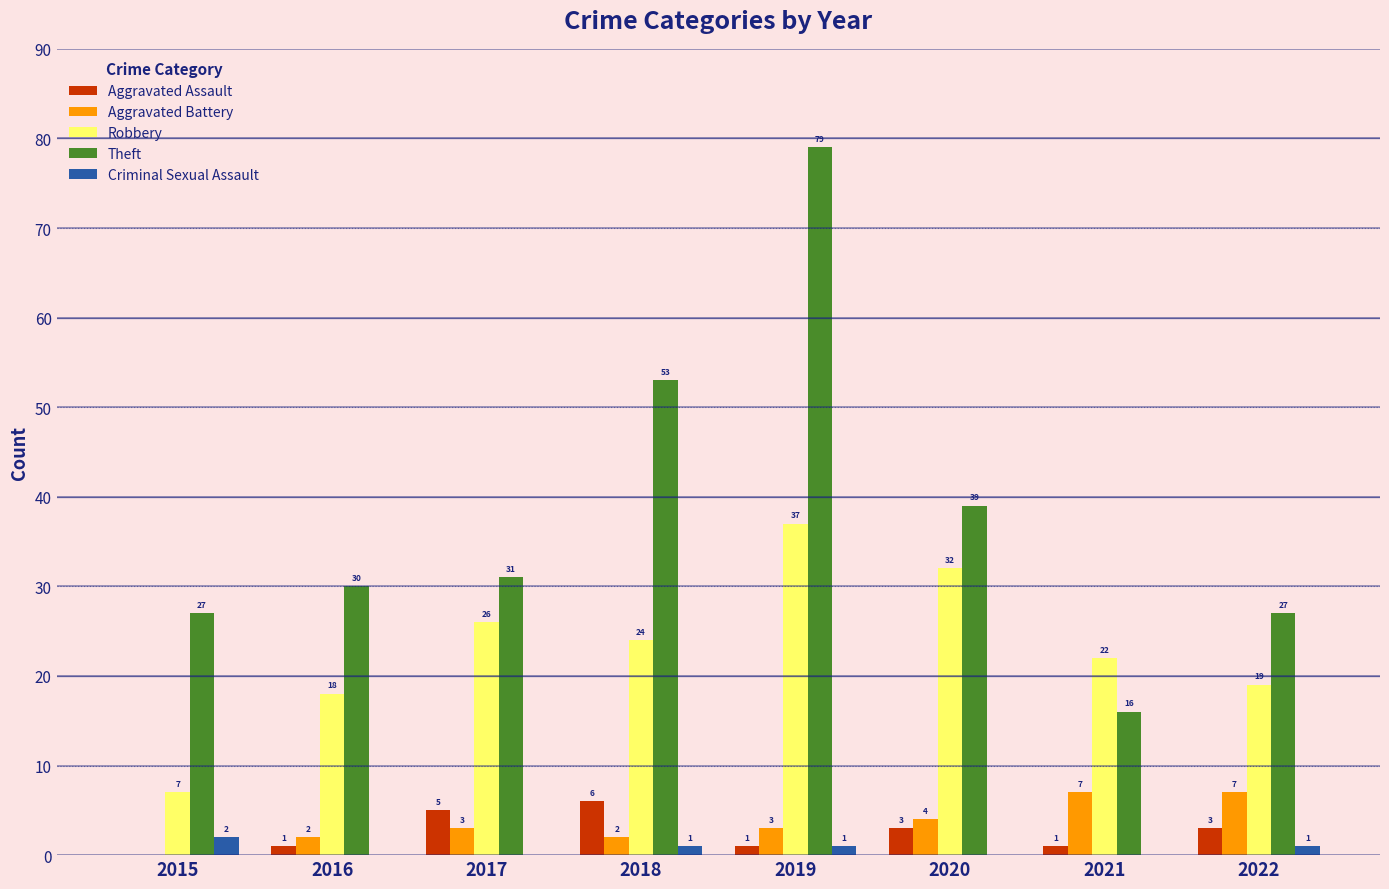

How many positive values does the Criminal Sexual Assault series have?

4